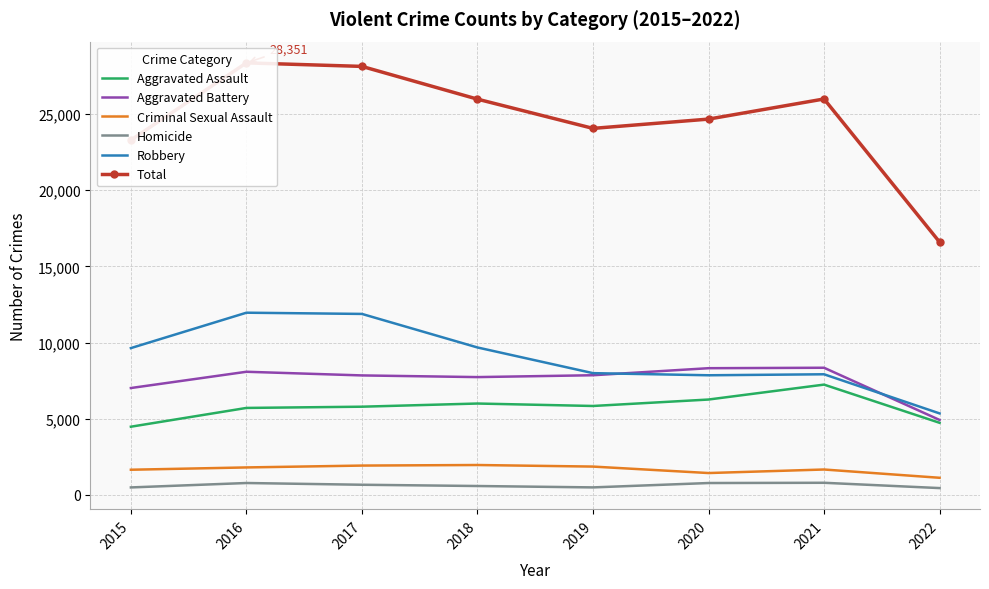

Is the value of Total at 2021 greater than the value of Homicide at 2018?

Yes